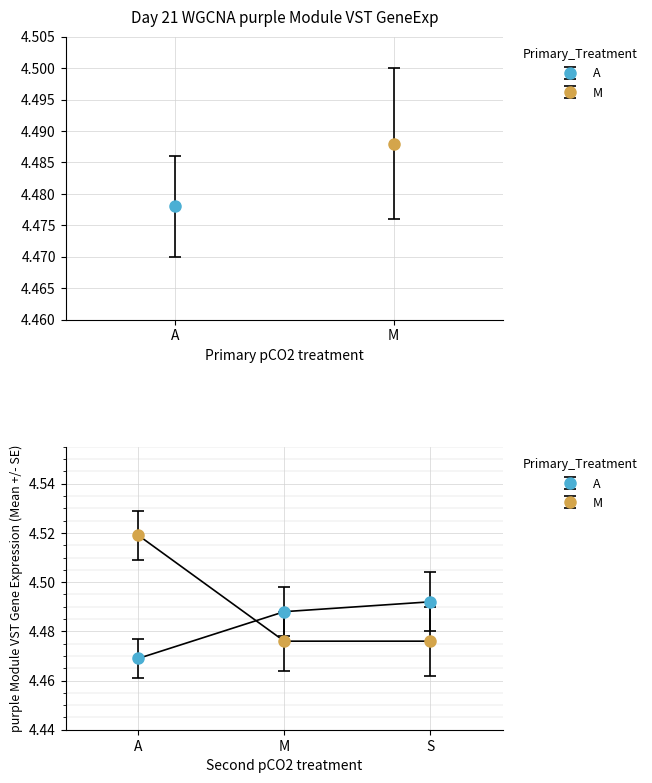

The value of A at A is 7.8. True or false?

False